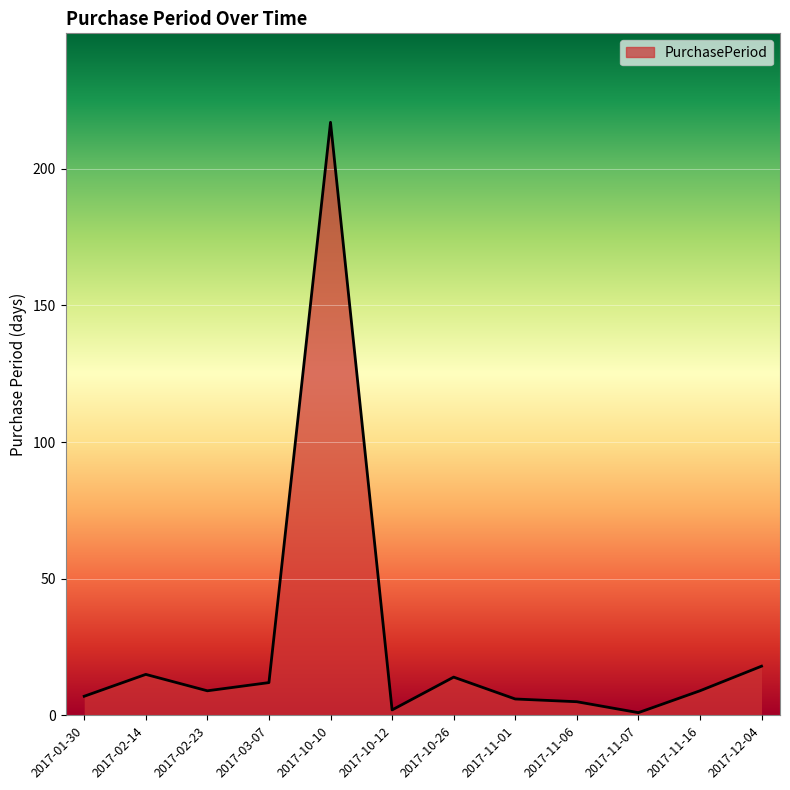

Approximately how many times larger is the value at 2017-11-07 compared to 2017-10-26?

0.1